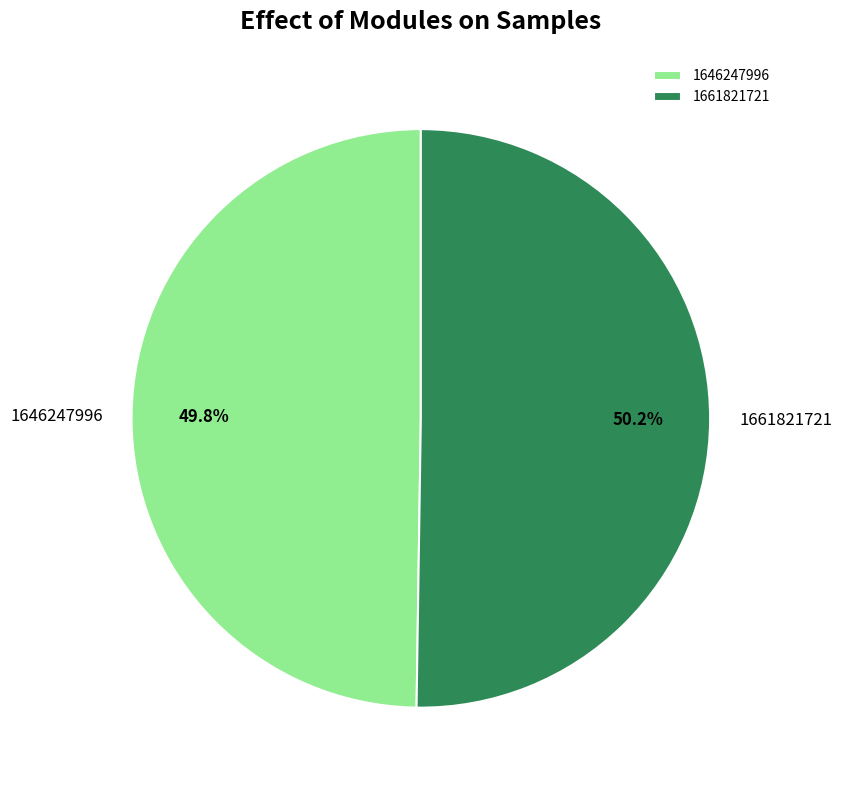

What percentage do 1661821721 and 1646247996 together represent?

100.0%